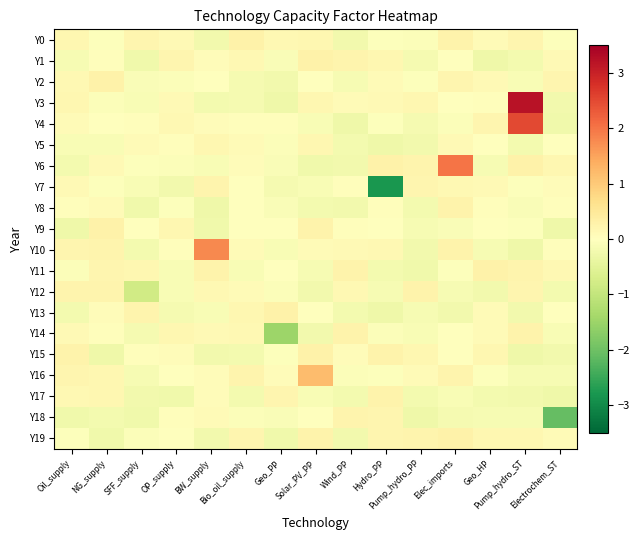

Which series changed the most between BW_supply and Bio_oil_supply?

Y10